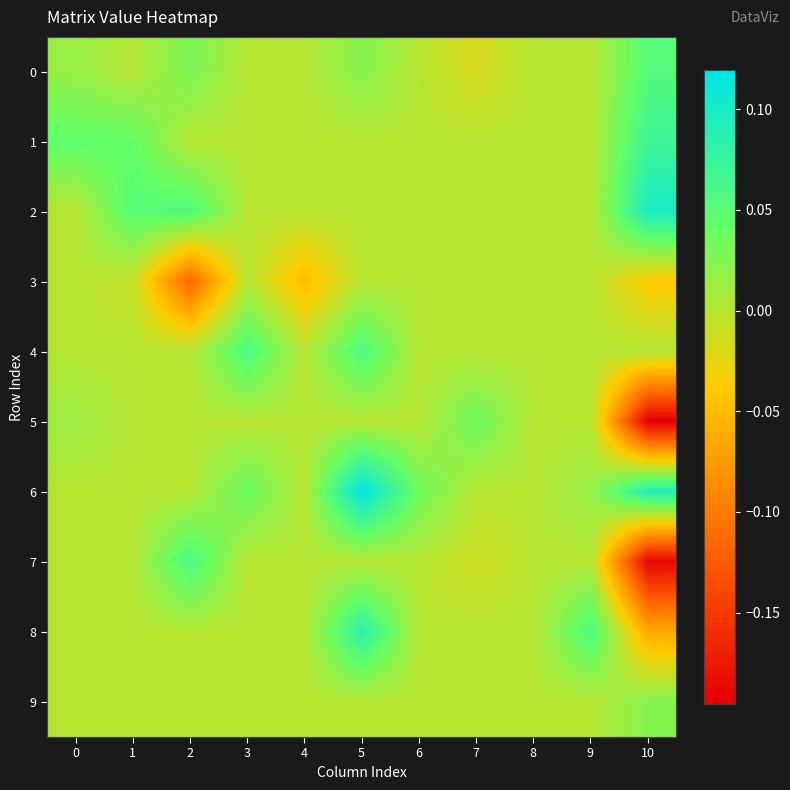

Reading left to right, transcribe all the data shown in this chart.

0: 0=0.0	1=0.0	2=0.0	3=0.0	4=0.0	5=0.0	6=0.0	7=-0.0	8=0.0	9=0.0	10=0.1
1: 0=0.0	1=0.0	2=0.0	3=0.0	4=0.0	5=0.0	6=0.0	7=0.0	8=0.0	9=0.0	10=0.1
2: 0=0.0	1=0.1	2=0.1	3=0.0	4=0.0	5=0.0	6=0.0	7=0.0	8=0.0	9=0.0	10=0.1
3: 0=0.0	1=-0.0	2=-0.1	3=0.0	4=-0.0	5=0.0	6=0.0	7=0.0	8=0.0	9=0.0	10=-0.0
4: 0=0.0	1=0.0	2=0.0	3=0.1	4=0.0	5=0.1	6=0.0	7=0.0	8=0.0	9=0.0	10=0.0
5: 0=0.0	1=0.0	2=0.0	3=0.0	4=0.0	5=0.0	6=0.0	7=0.0	8=0.0	9=0.0	10=-0.2
6: 0=0.0	1=0.0	2=0.0	3=0.0	4=0.0	5=0.1	6=0.0	7=0.0	8=0.0	9=0.0	10=0.1
7: 0=0.0	1=0.0	2=0.1	3=0.0	4=0.0	5=0.0	6=0.0	7=-0.0	8=0.0	9=0.0	10=-0.2
8: 0=0.0	1=0.0	2=0.0	3=0.0	4=0.0	5=0.1	6=0.0	7=0.0	8=0.0	9=0.1	10=-0.1
9: 0=0.0	1=0.0	2=0.0	3=0.0	4=0.0	5=0.0	6=0.0	7=0.0	8=0.0	9=0.0	10=0.0